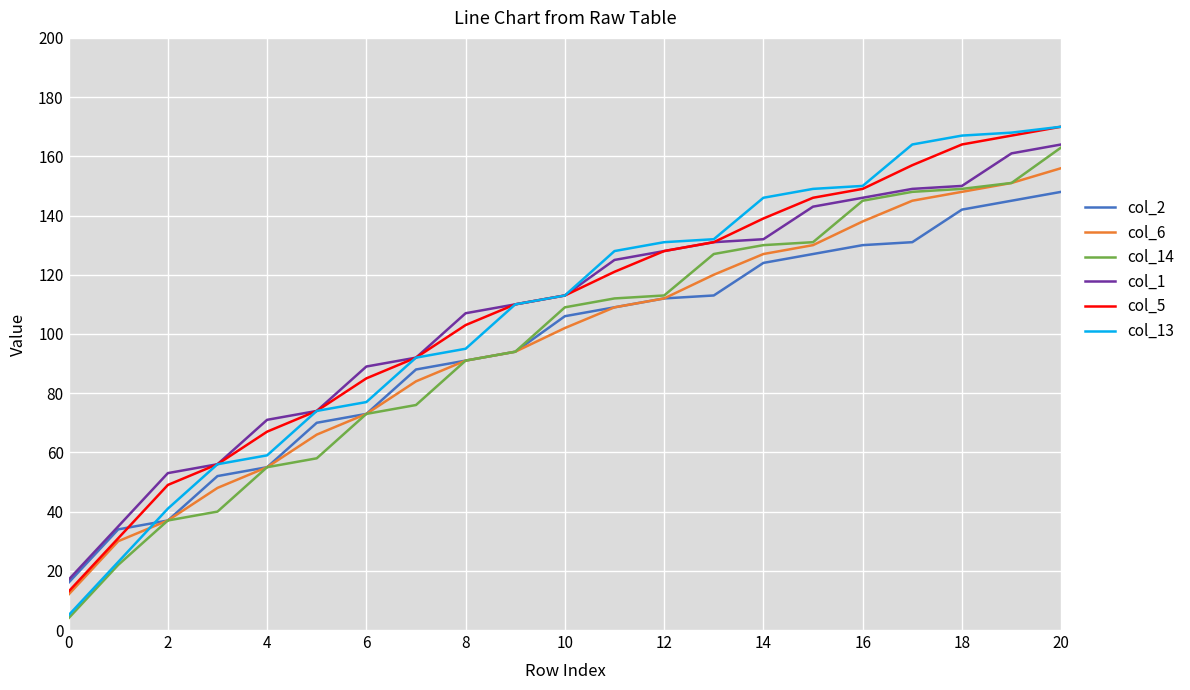

What is the minimum value shown in the chart?

4